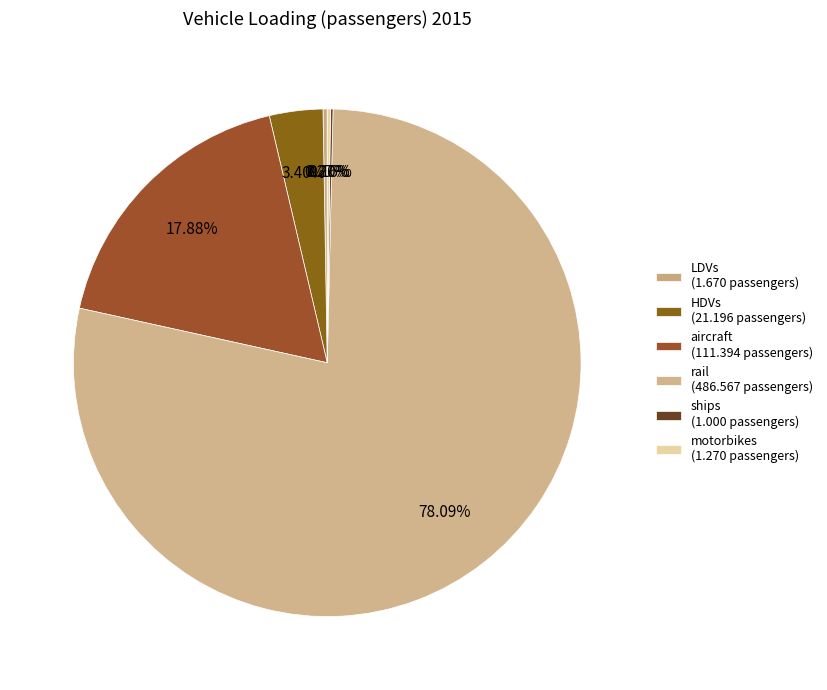

Which category accounts for the majority?

rail